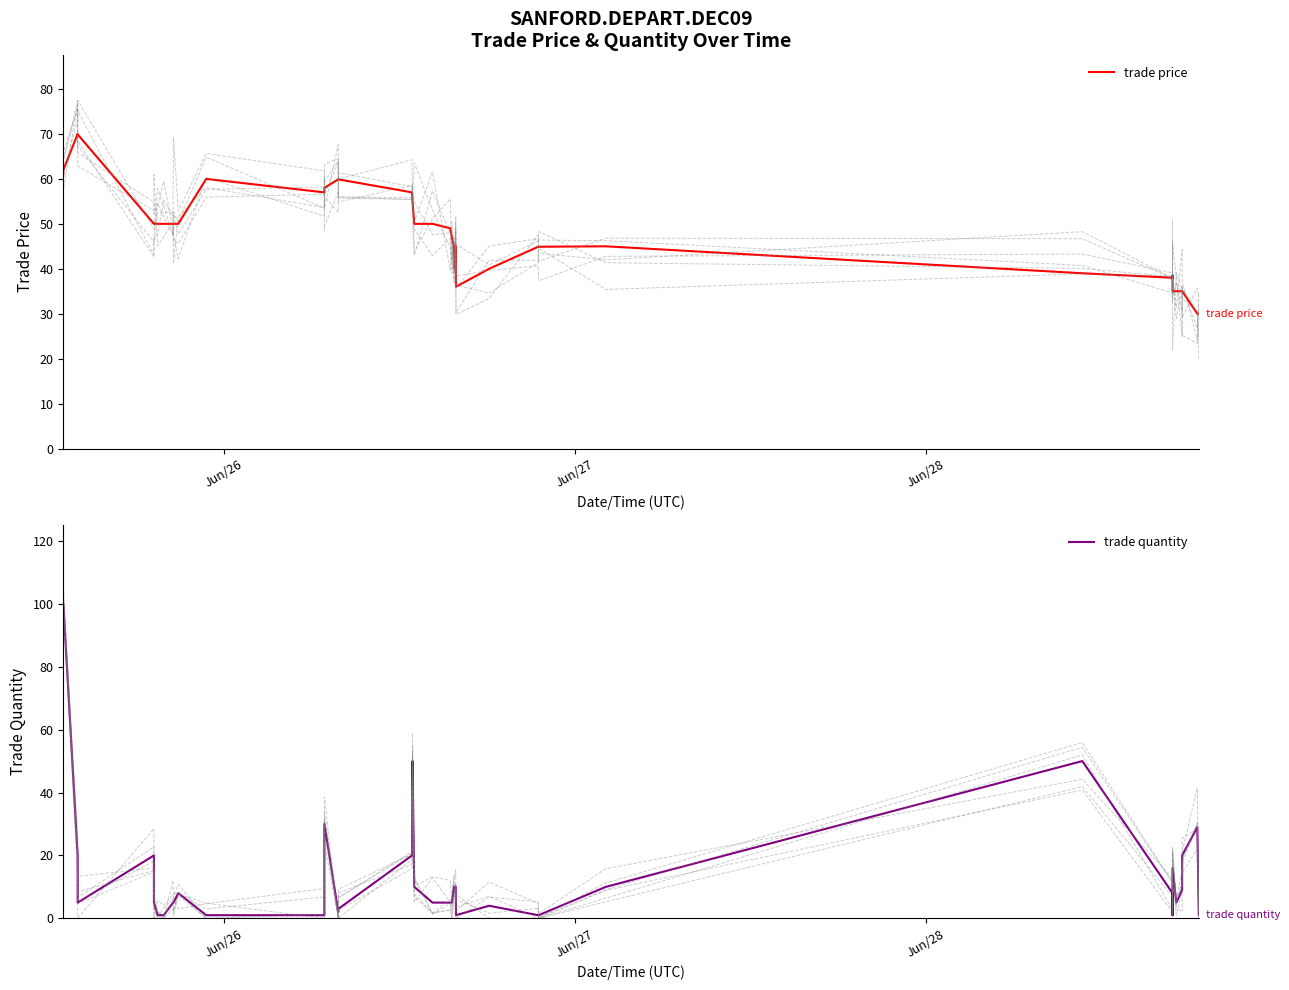

How many data points in trade quantity are less than 8?

20